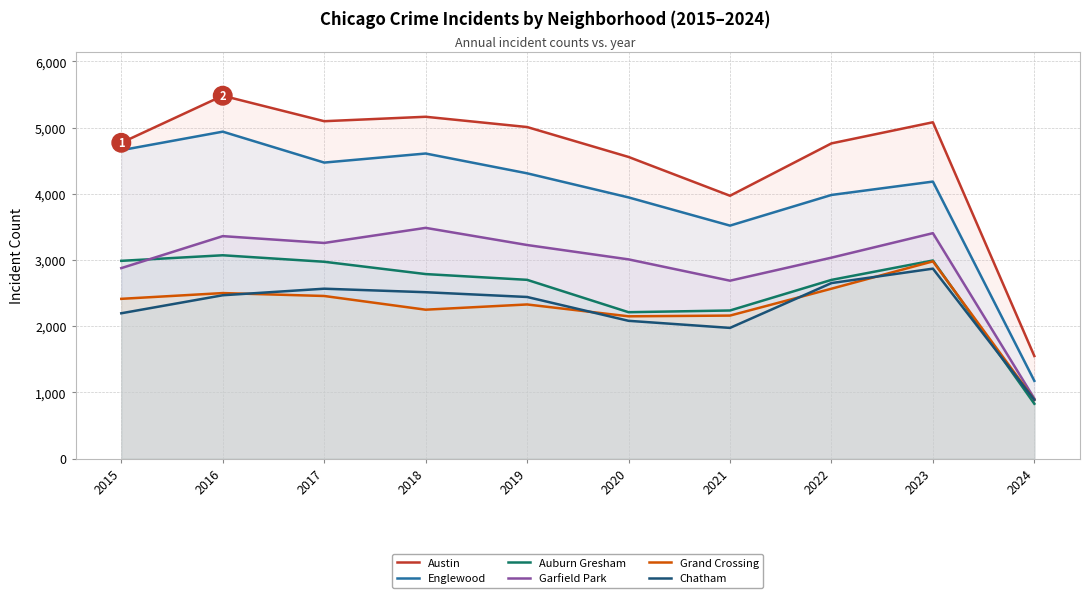

In Auburn Gresham, how many points are higher than both neighbors (excluding endpoints)?

2